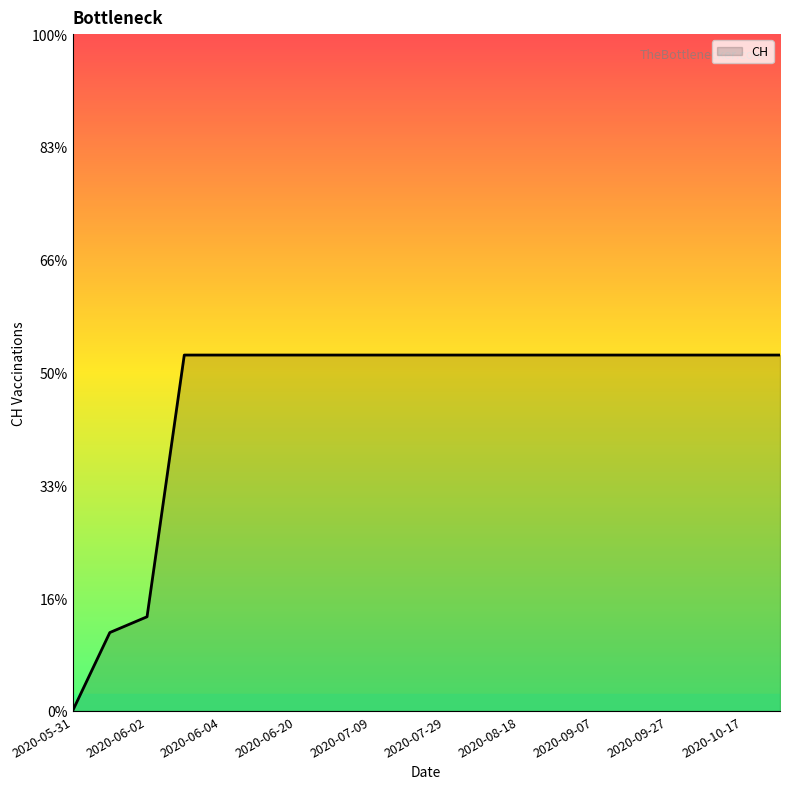

Does the chart display data point markers on the line(s)?

No